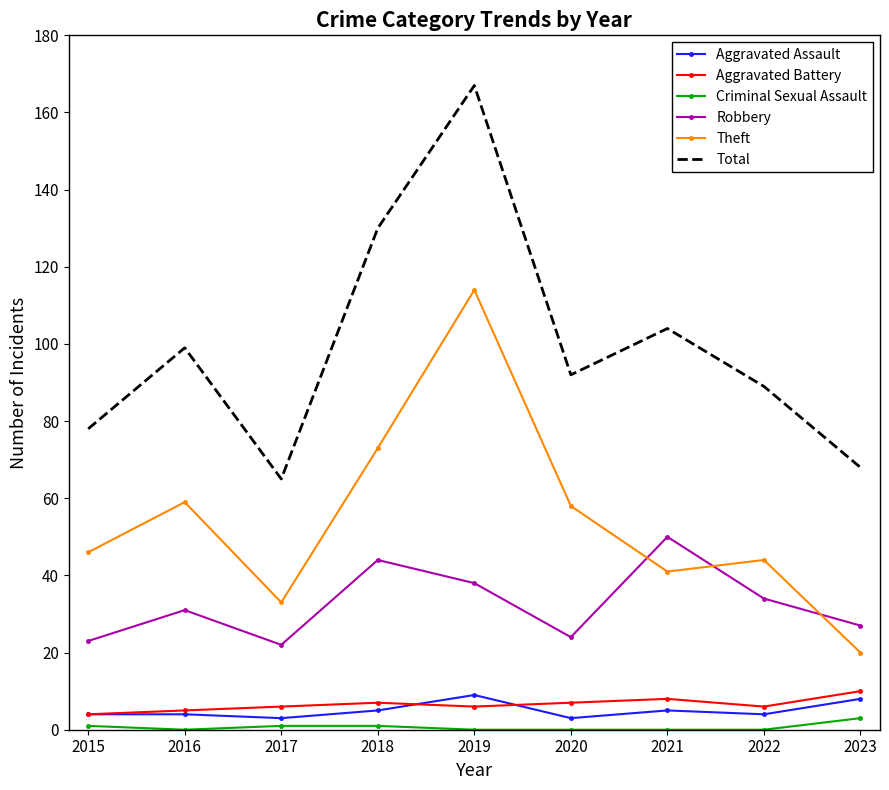

What is the lowest value of the Aggravated Battery series?

4